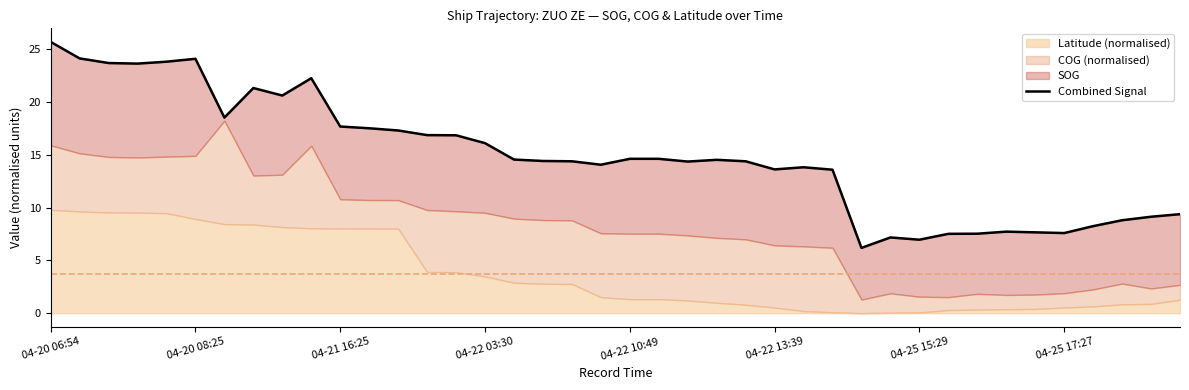

How many points are higher than both their immediate neighbors (excluding endpoints)?

7